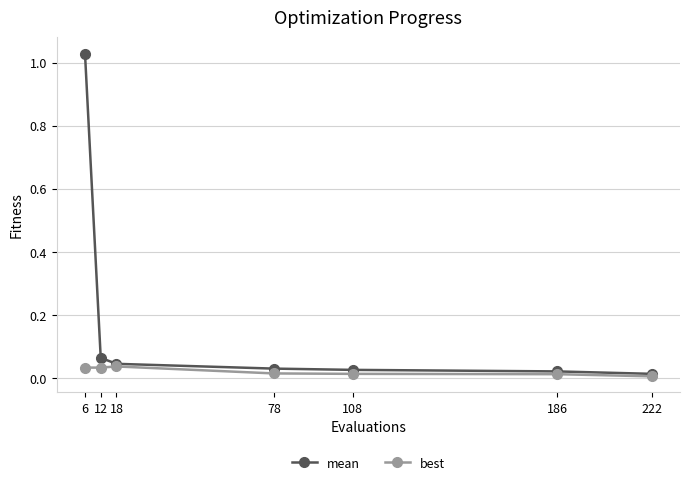

Which series changed the most between 6 and 12?

mean